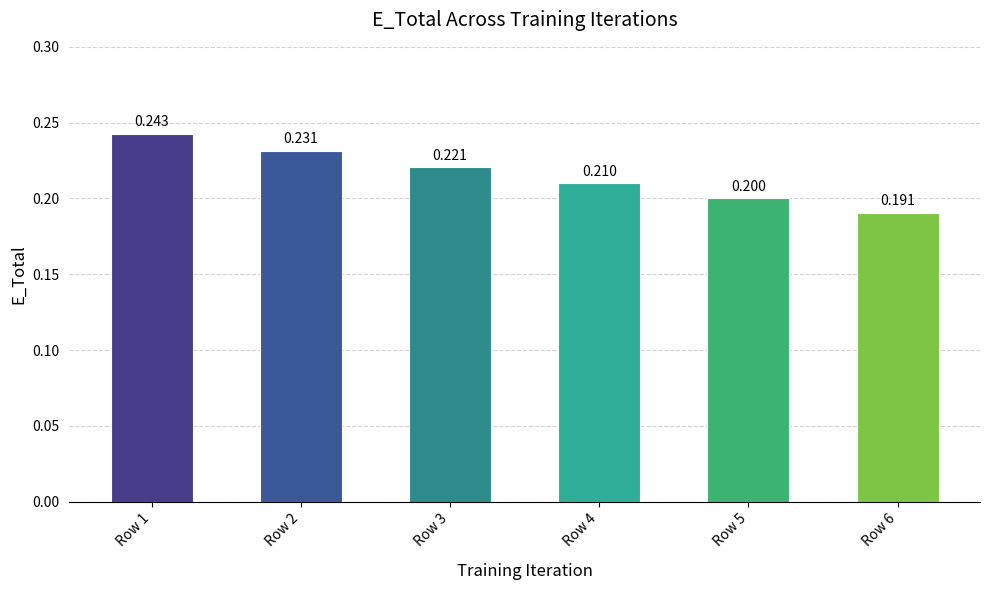

What is the value of the 6th bar from the left?

0.2